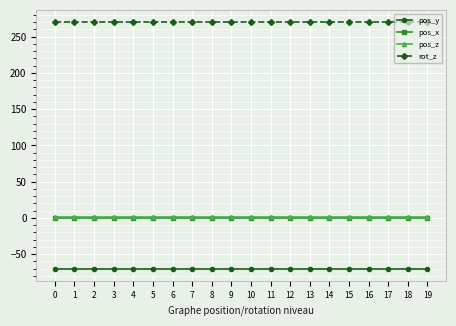

What is the average value of the pos_z series?

1.4